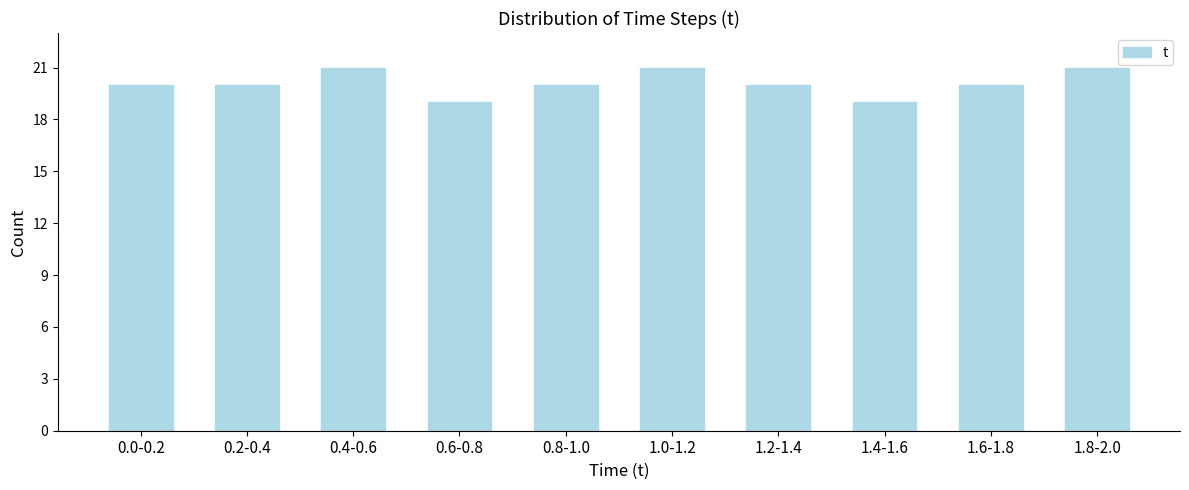

Reading left to right, list all the values displayed in this chart.

0.0-0.2=20	0.2-0.4=20	0.4-0.6=21	0.6-0.8=19	0.8-1.0=20	1.0-1.2=21	1.2-1.4=20	1.4-1.6=19	1.6-1.8=20	1.8-2.0=21